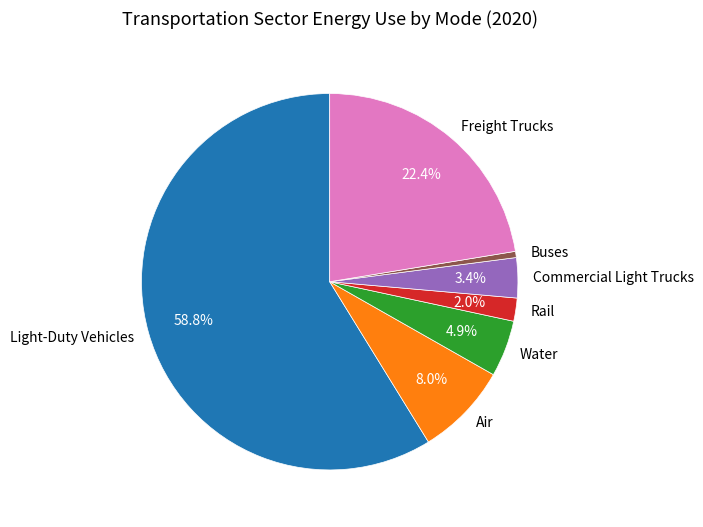

Which slice is the largest?

Light-Duty Vehicles